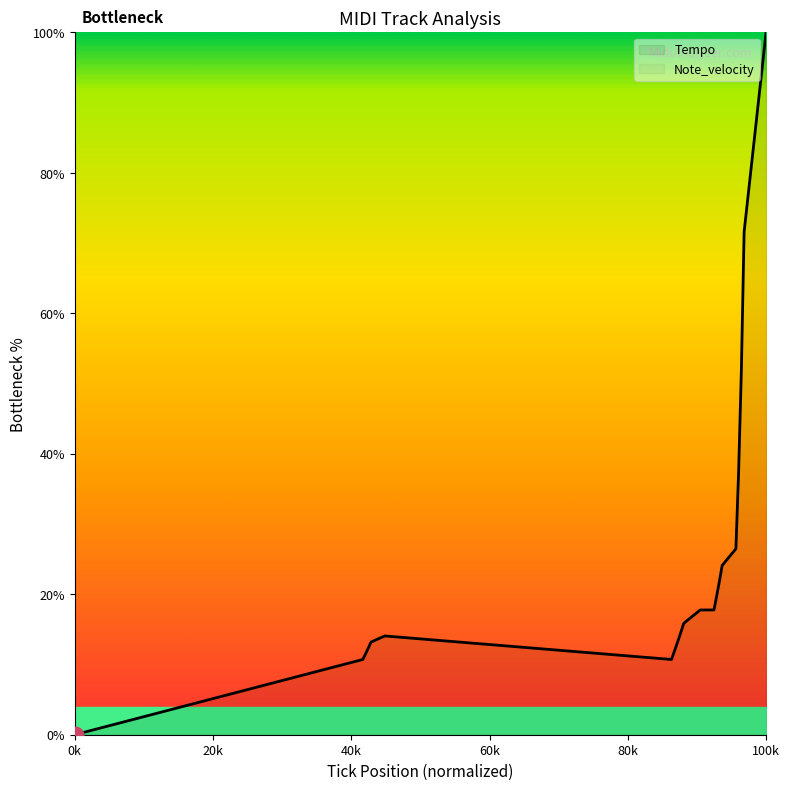

What is the maximum value for Tempo?

100.0